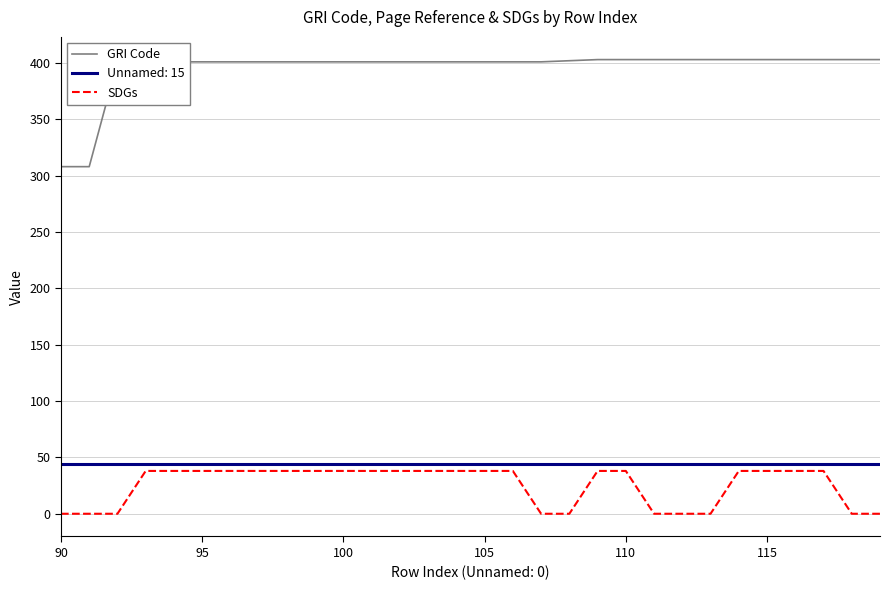

Which series has the largest range (max minus min)?

GRI Code